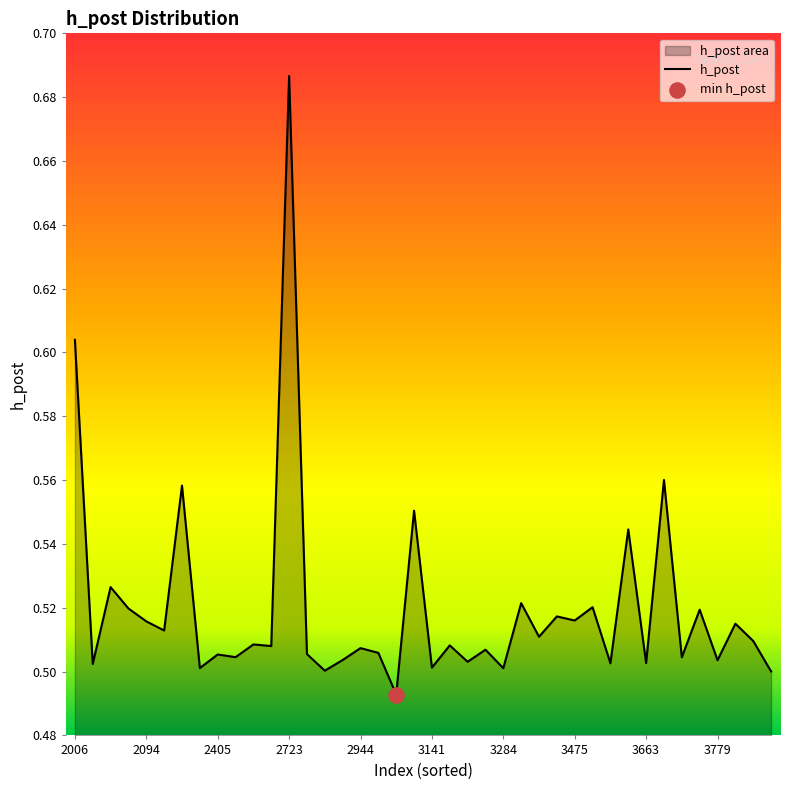

Which category has the highest value across all series?

2723